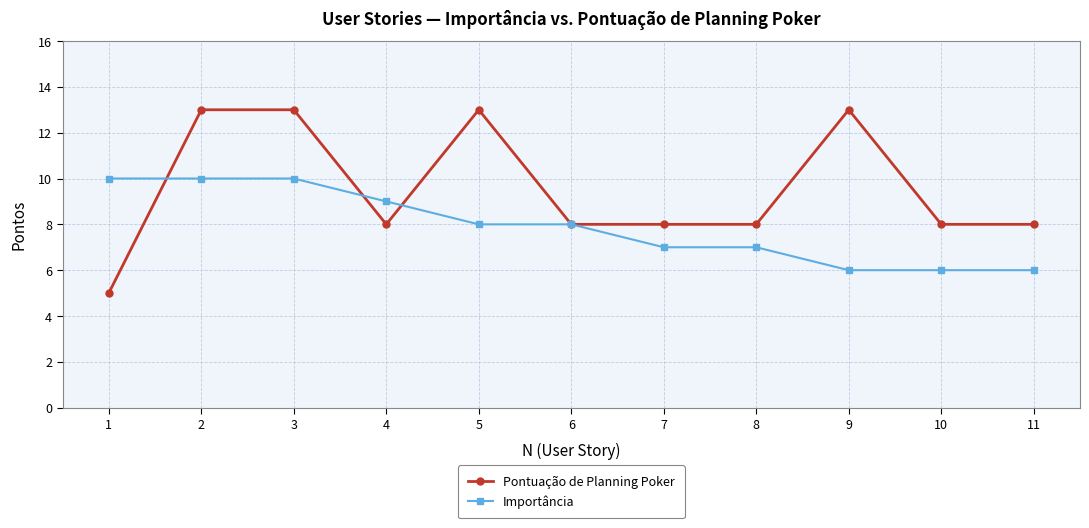

What is the average value of the Importância series?

8